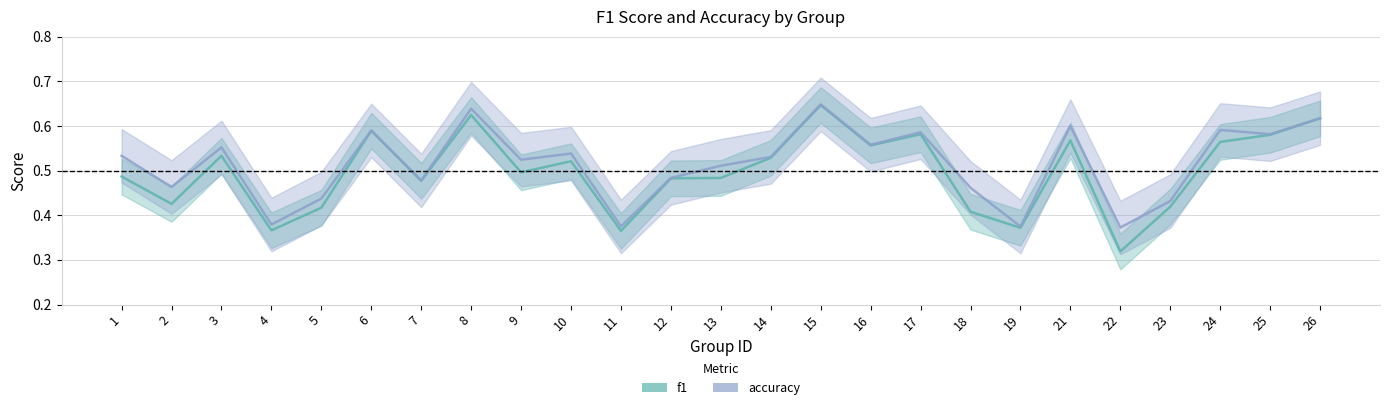

How many interior local valleys does the accuracy series have?

9